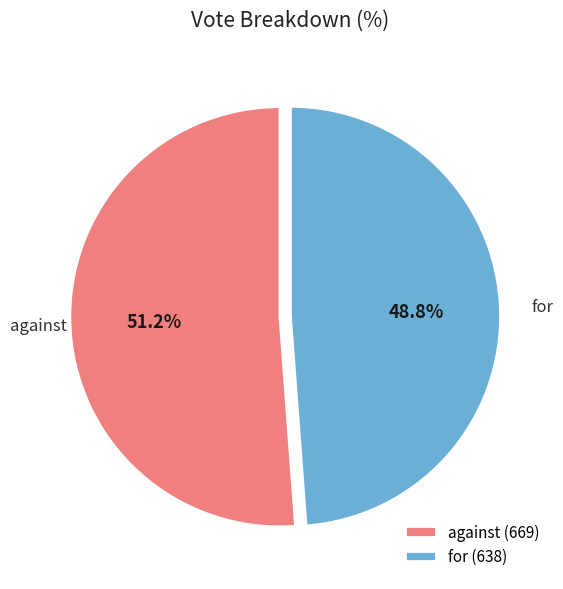

Combined, do for and against account for over 50%?

Yes